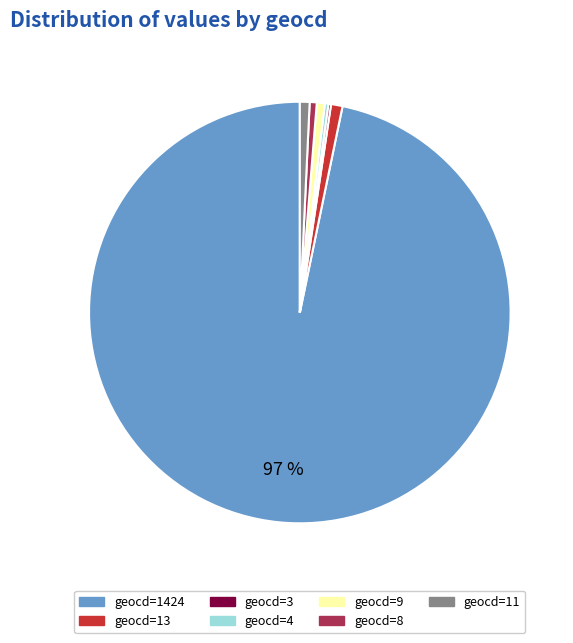

Is there any slice that represents more than half of the pie?

Yes